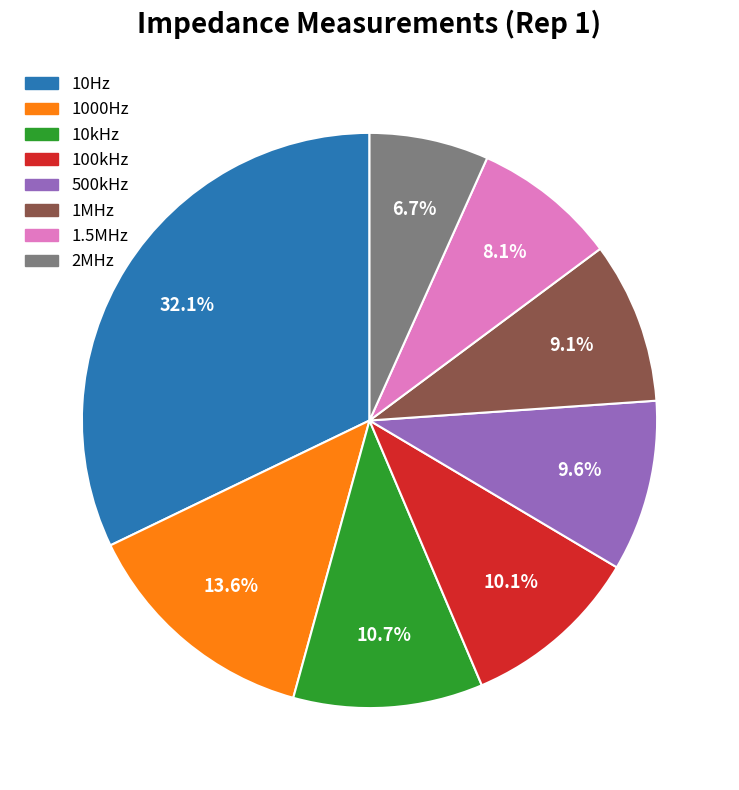

What percentage is the 10Hz slice, to the nearest percent?

32%